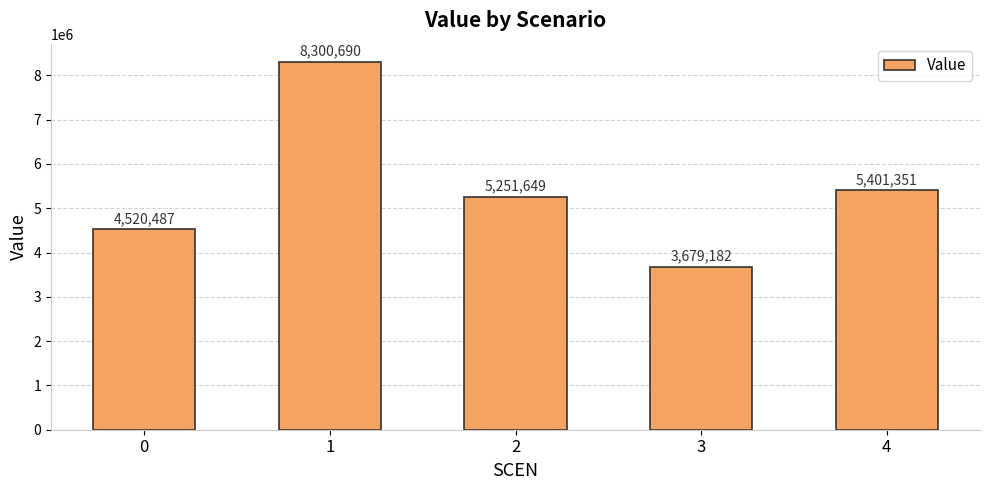

Which category has the highest value across all series?

1